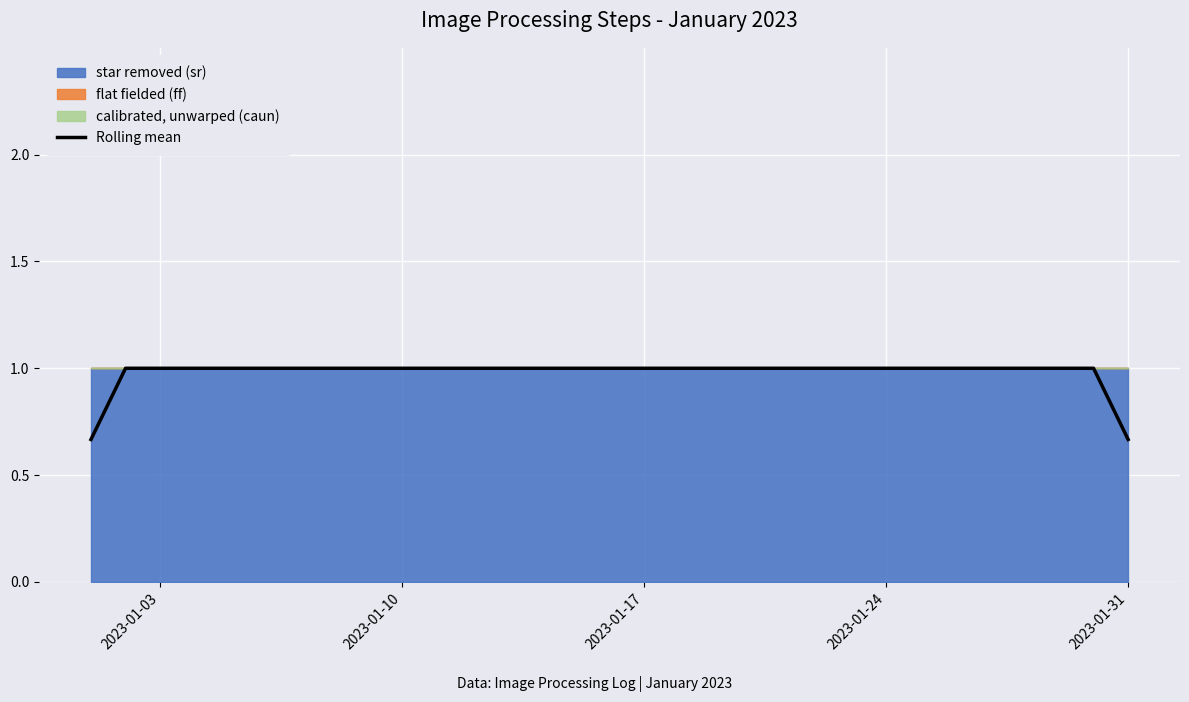

Count the values in the range 1 to 2.

23